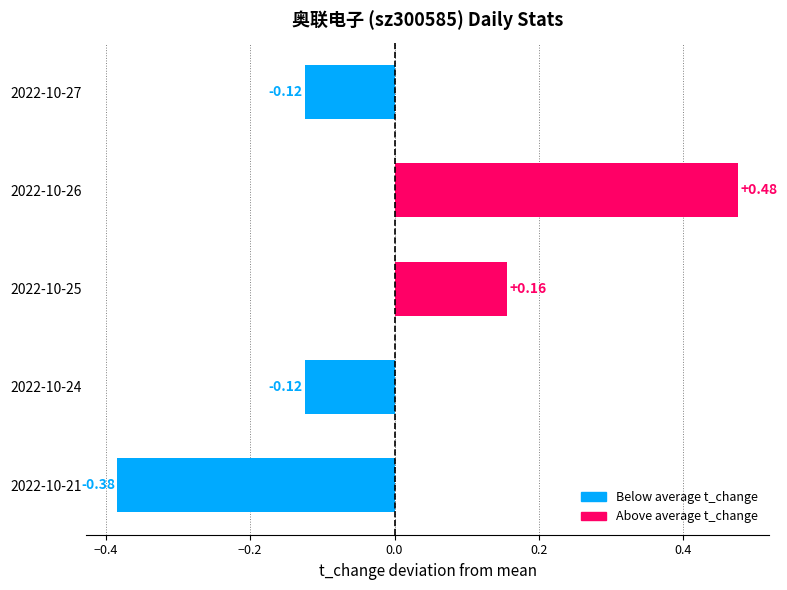

Between 2022-10-27 and 2022-10-25, which is larger?

2022-10-25